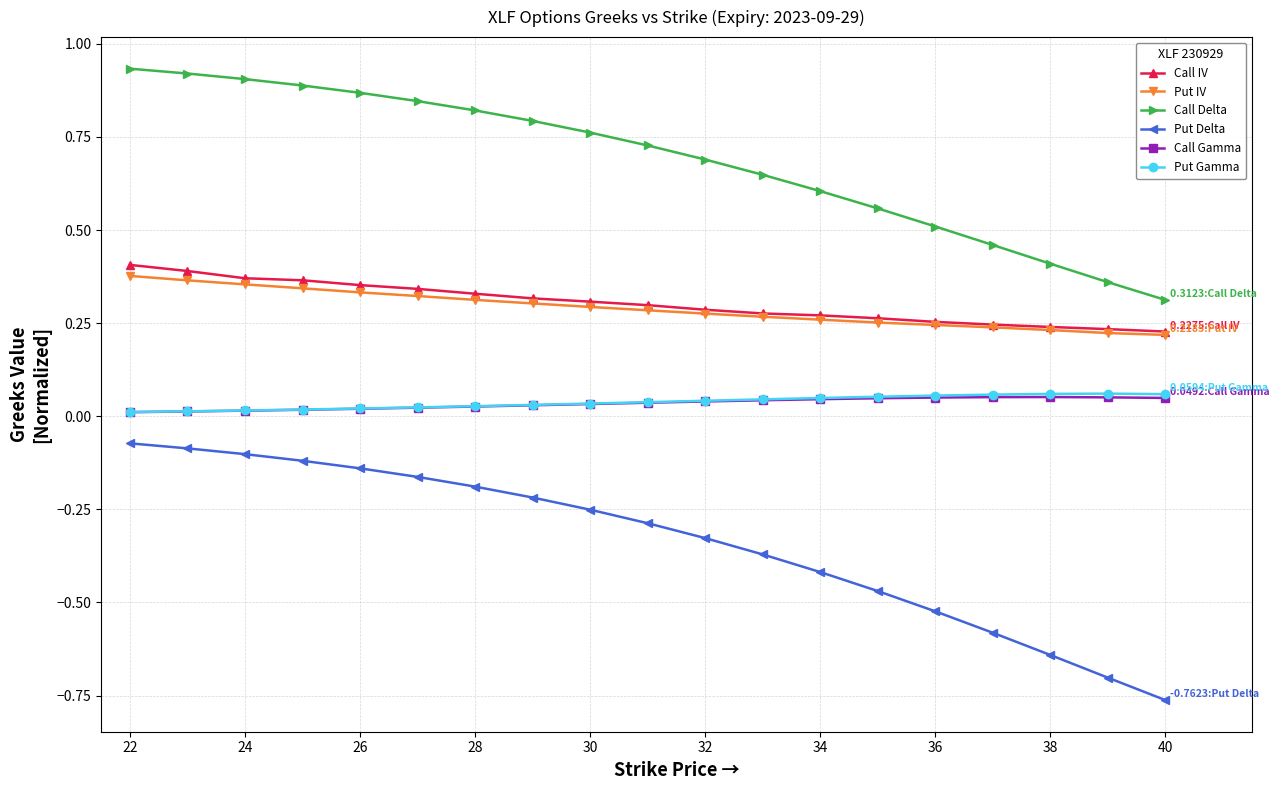

Which series has the largest range (max minus min)?

Put Delta